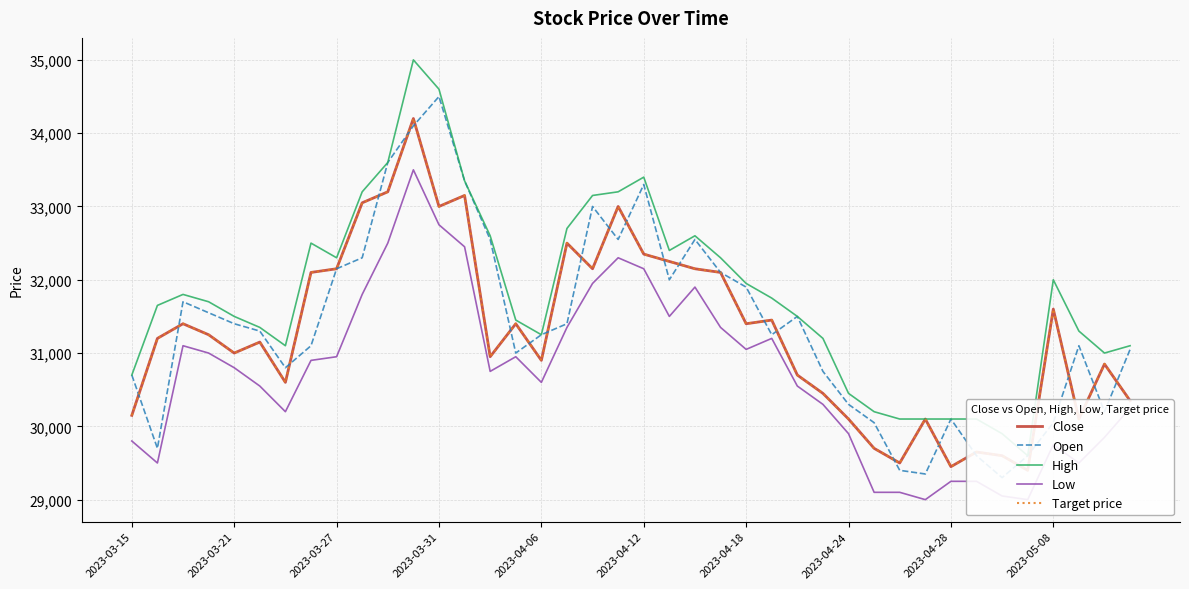

What is the total value across all series at 26?

154950